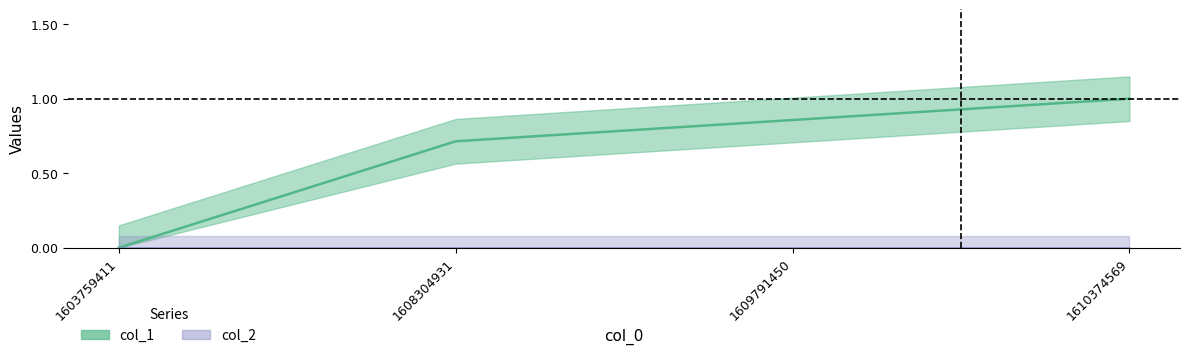

List the labels in order of value, smallest first.

1603759411, 1608304931, 1609791450, 1610374569